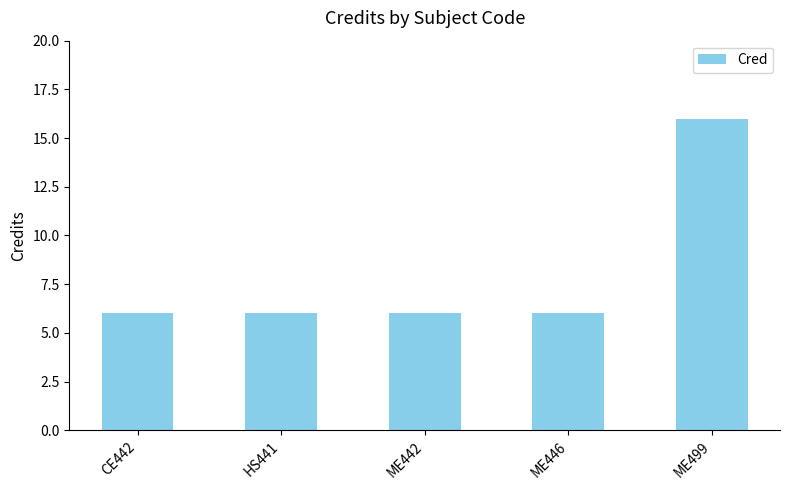

Which category has the highest value across all series?

ME499